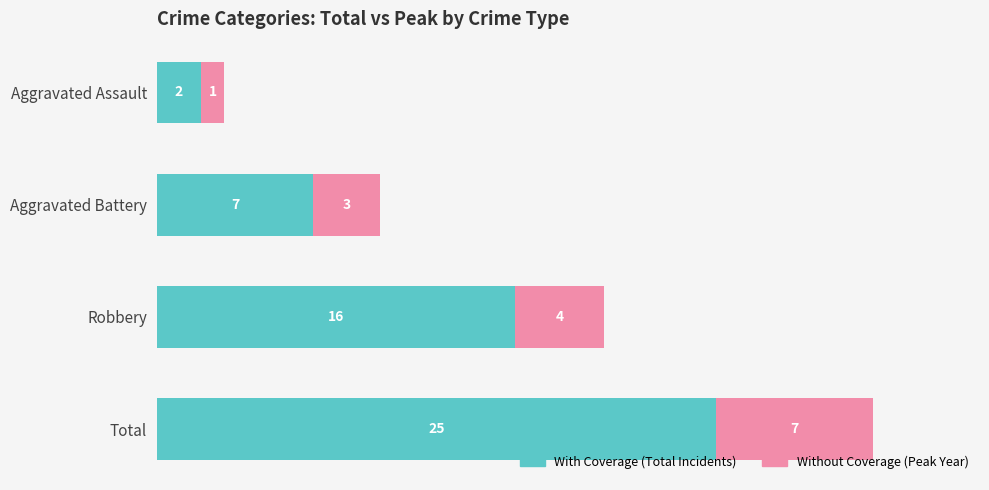

What is the total value across all series at Total?

32